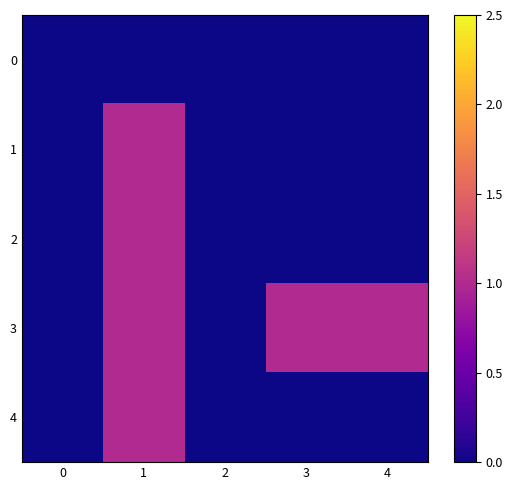

Reading right to left, list all the values displayed in this chart.

row_0: 4=0	3=0	2=0	1=0	0=0
row_1: 4=0	3=0	2=0	1=1	0=0
row_2: 4=0	3=0	2=0	1=1	0=0
row_3: 4=1	3=1	2=0	1=1	0=0
row_4: 4=0	3=0	2=0	1=1	0=0